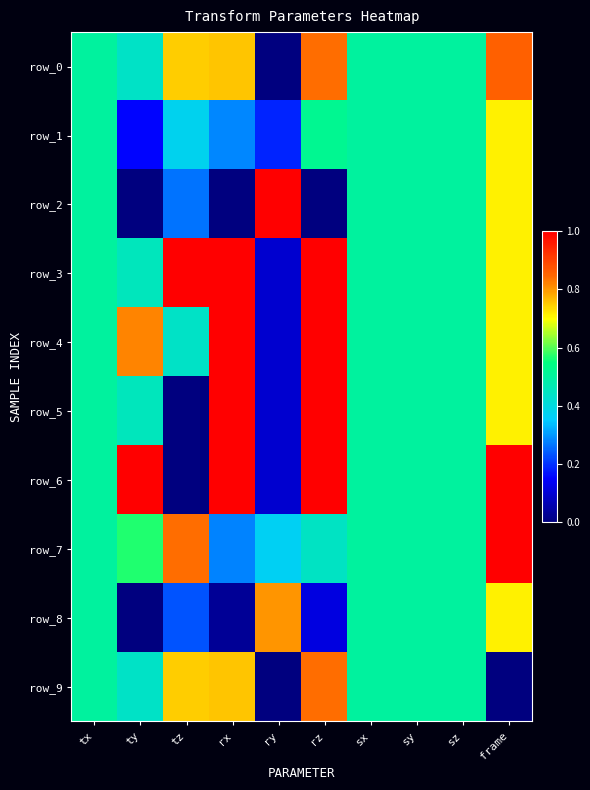

How many positive values does the row_5 series have?

9